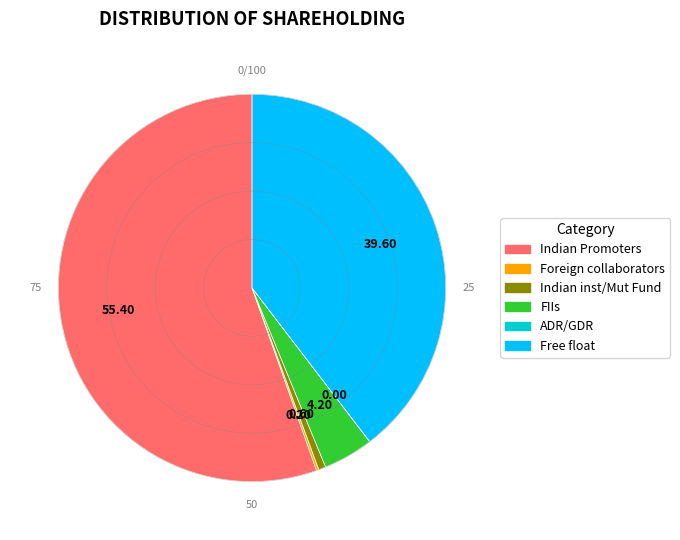

What is the largest slice in the pie chart?

Indian Promoters